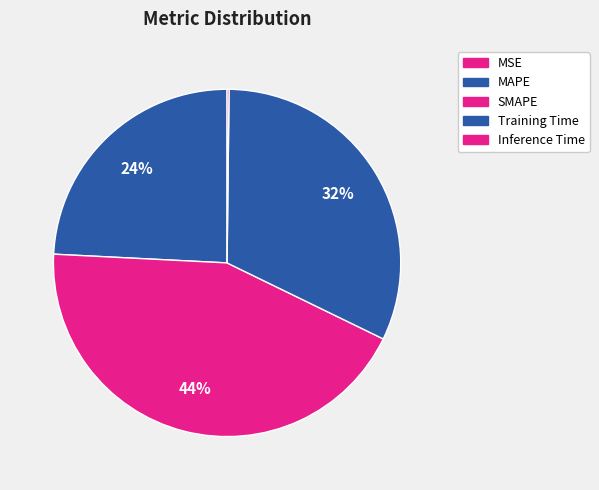

How many segments does this pie chart have?

5